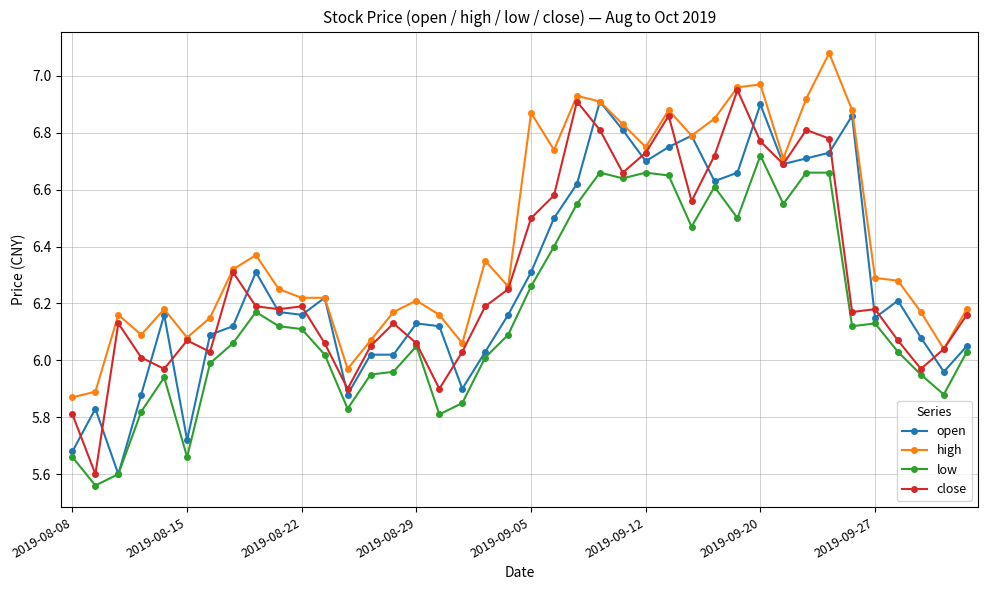

Which series has the largest total across all categories?

high